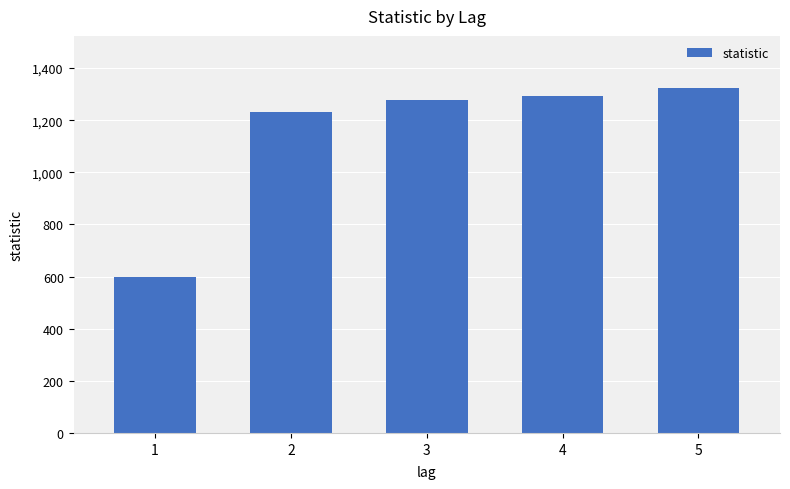

Which has a higher value, 1 or 3?

3